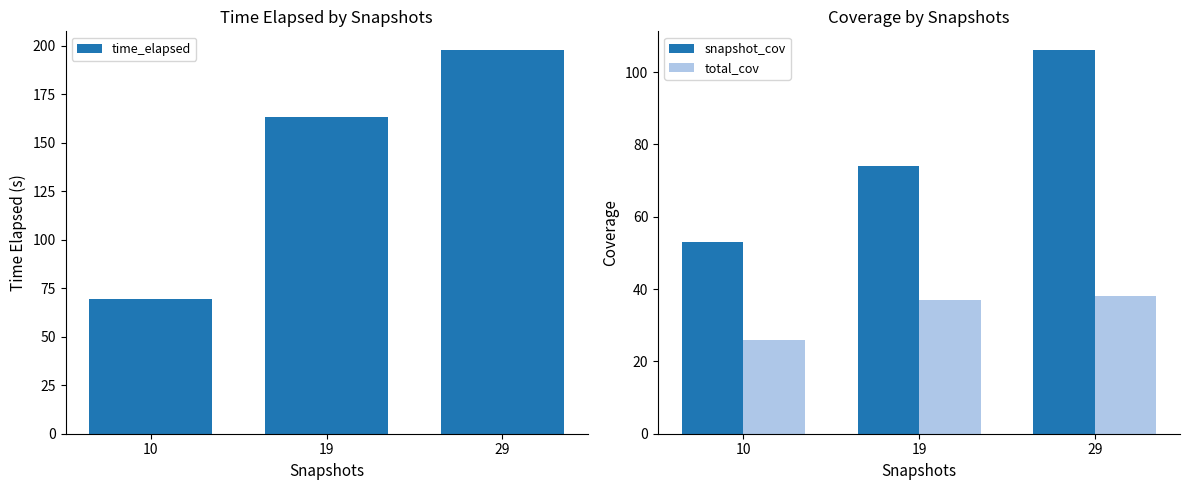

The snapshot_cov series shows 86.8 at 10. True or false?

False